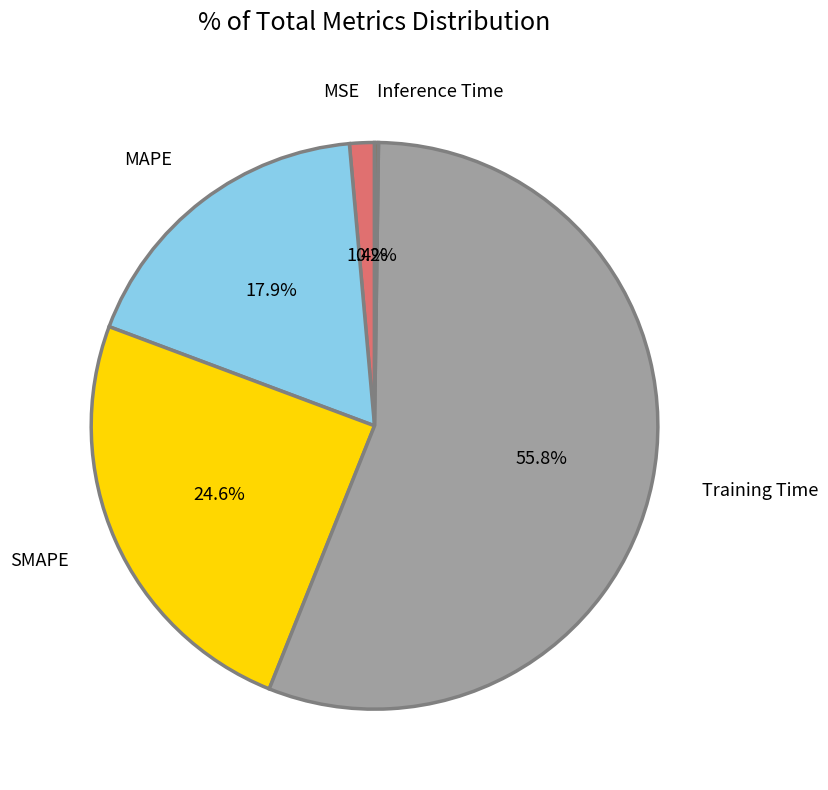

Count the number of slices in the pie.

5